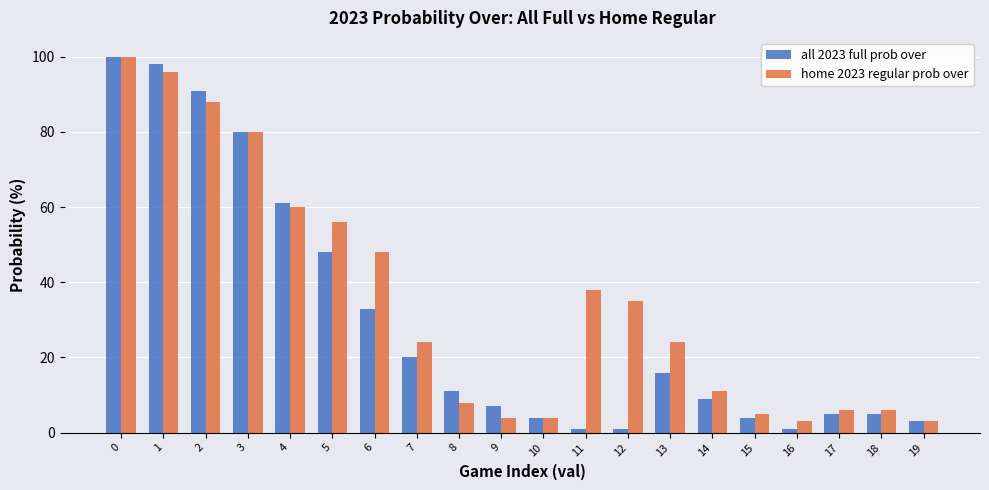

Which series has the largest total across all categories?

home 2023 regular prob over